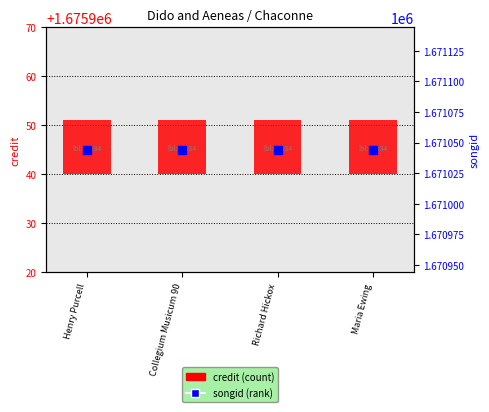

Which series has the largest total across all categories?

songid